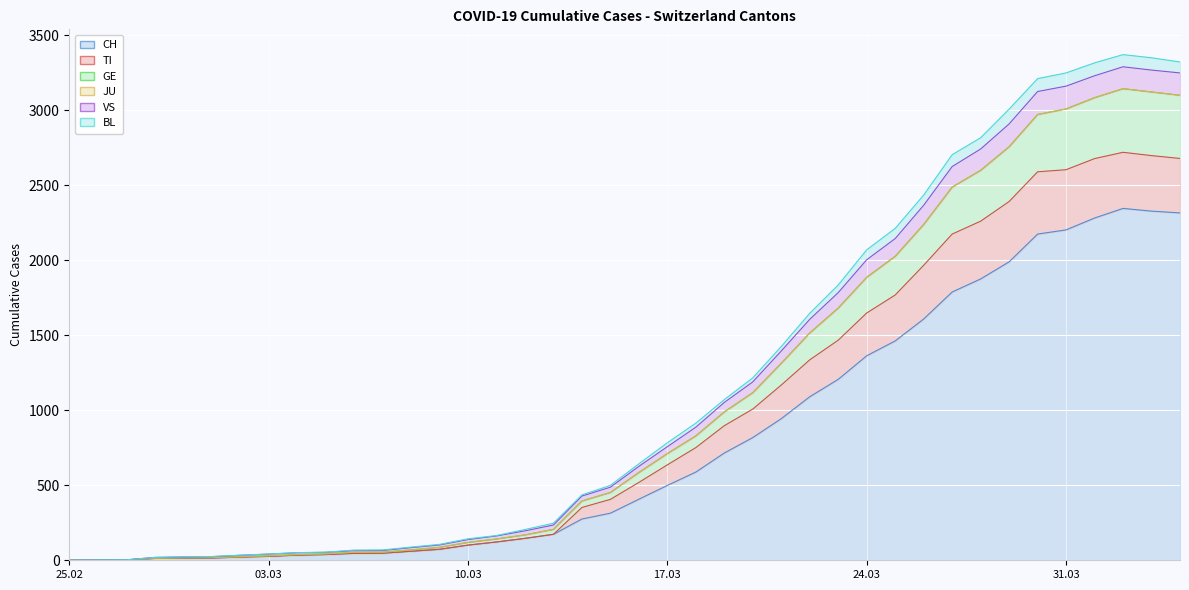

At how many categories does at least one series exceed 1673?

13